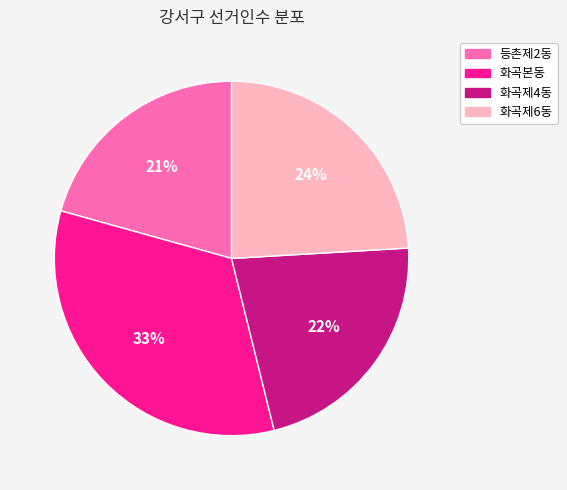

What is the smallest slice in the pie chart?

등촌제2동